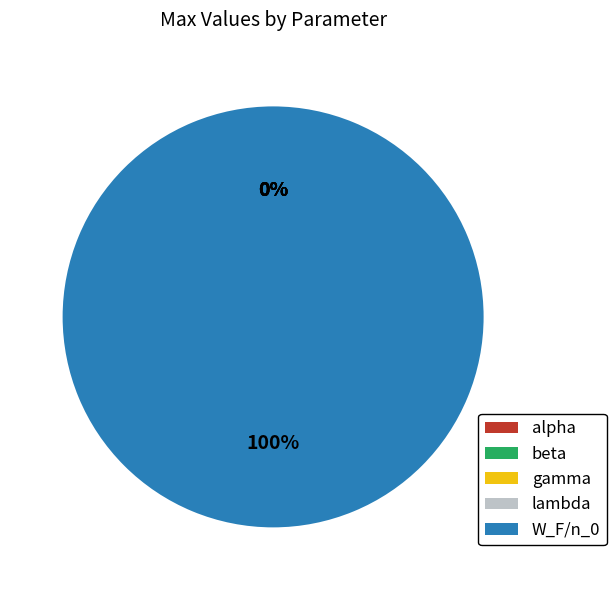

Is the sum of W_F/n_0 and gamma greater than half?

Yes